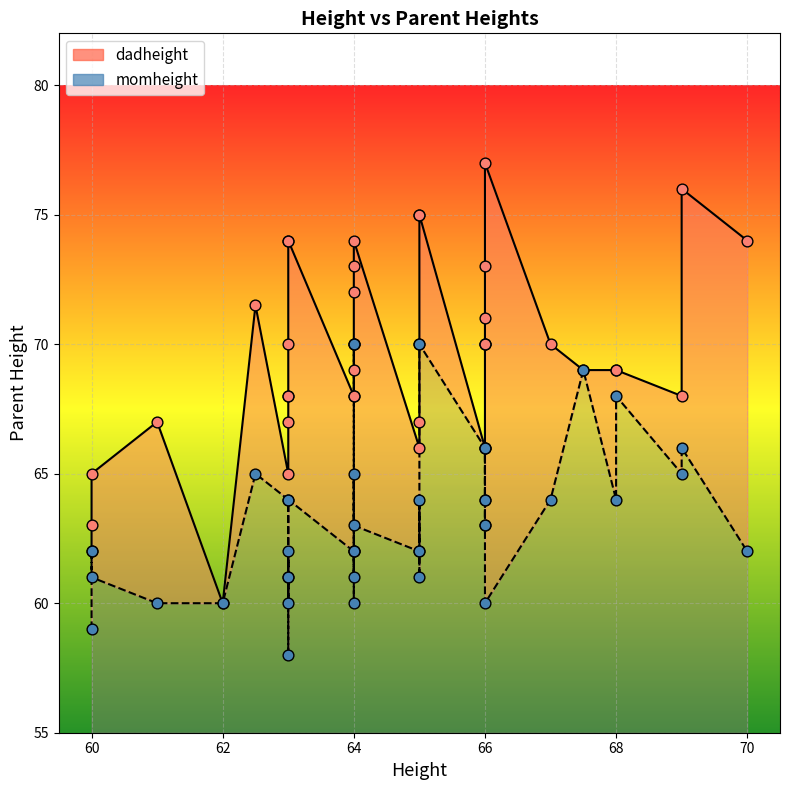

Which series reaches the maximum Y coordinate?

dadheight